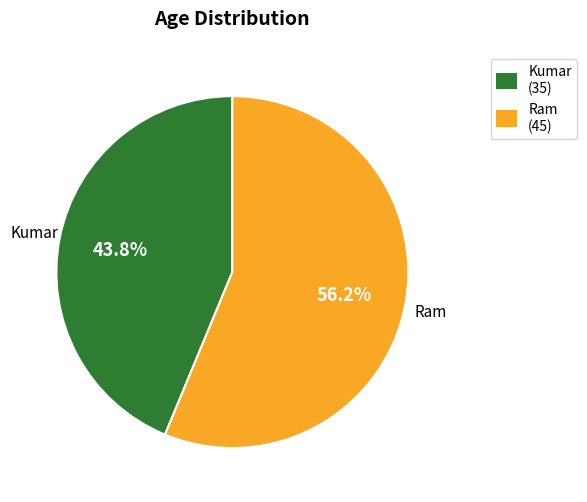

Rank the categories by value from lowest to highest.

Kumar, Ram